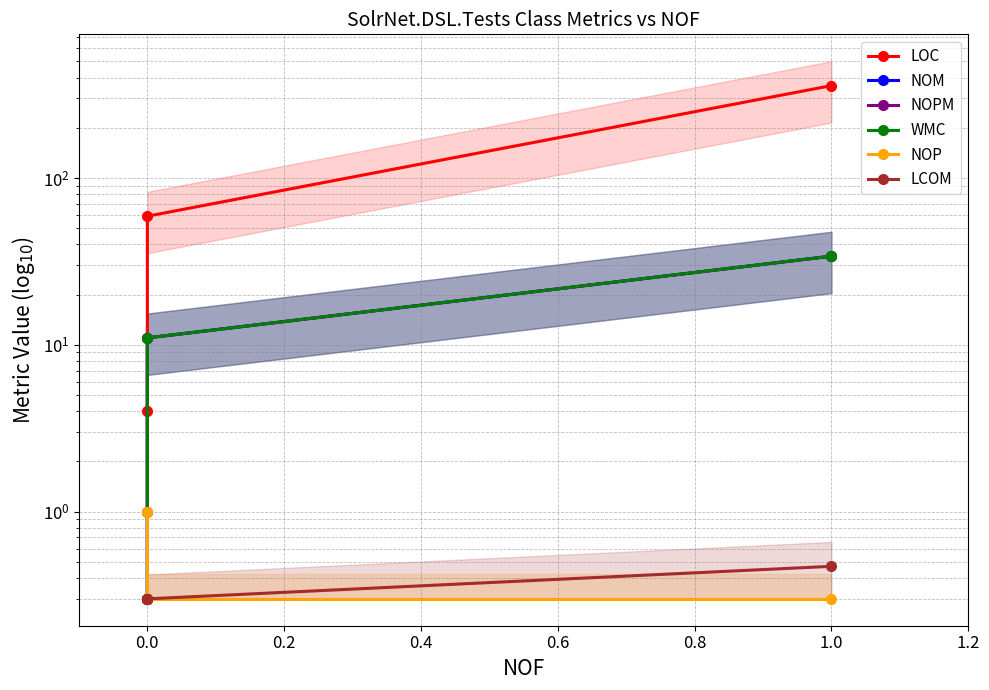

Which series changed the most between 0.0 and 1.0?

LOC